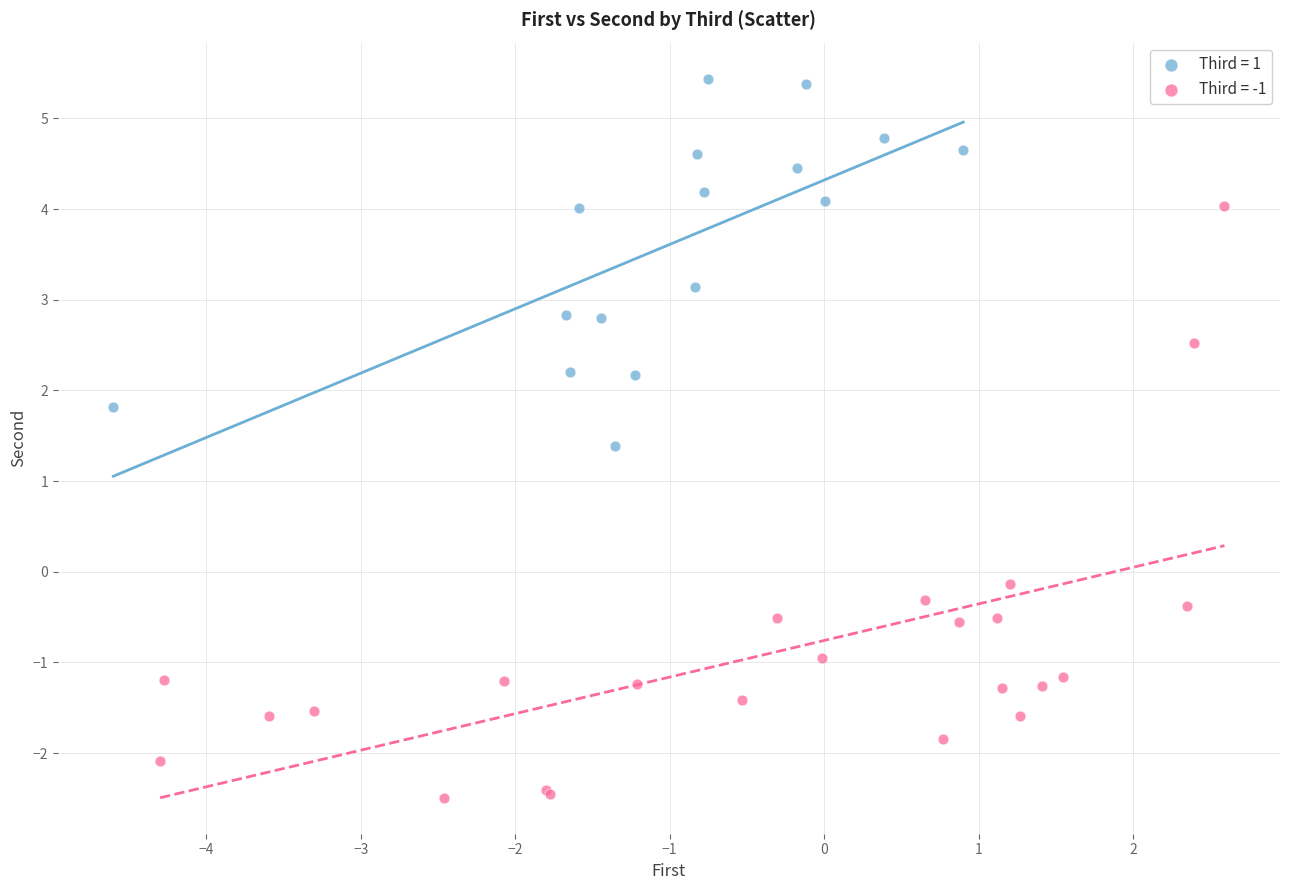

What are all the series names shown in the legend?

Third = 1, Third = -1